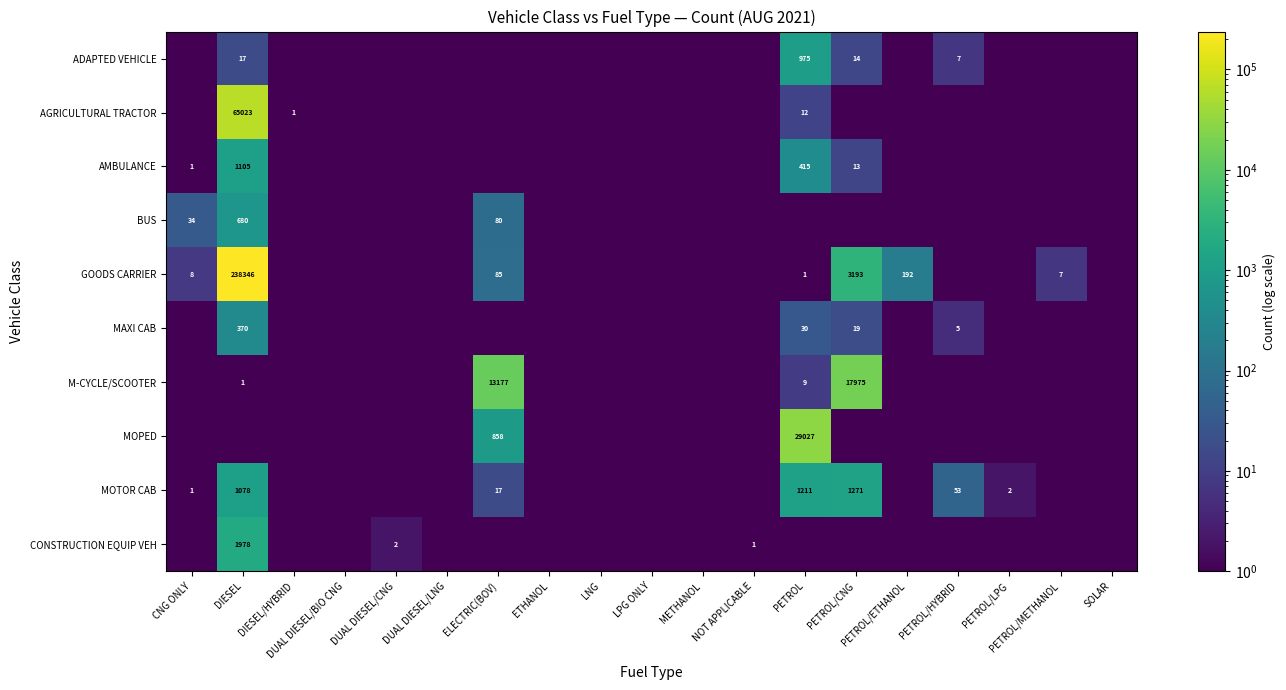

The BUS series shows 34.0 at CNG ONLY. True or false?

True